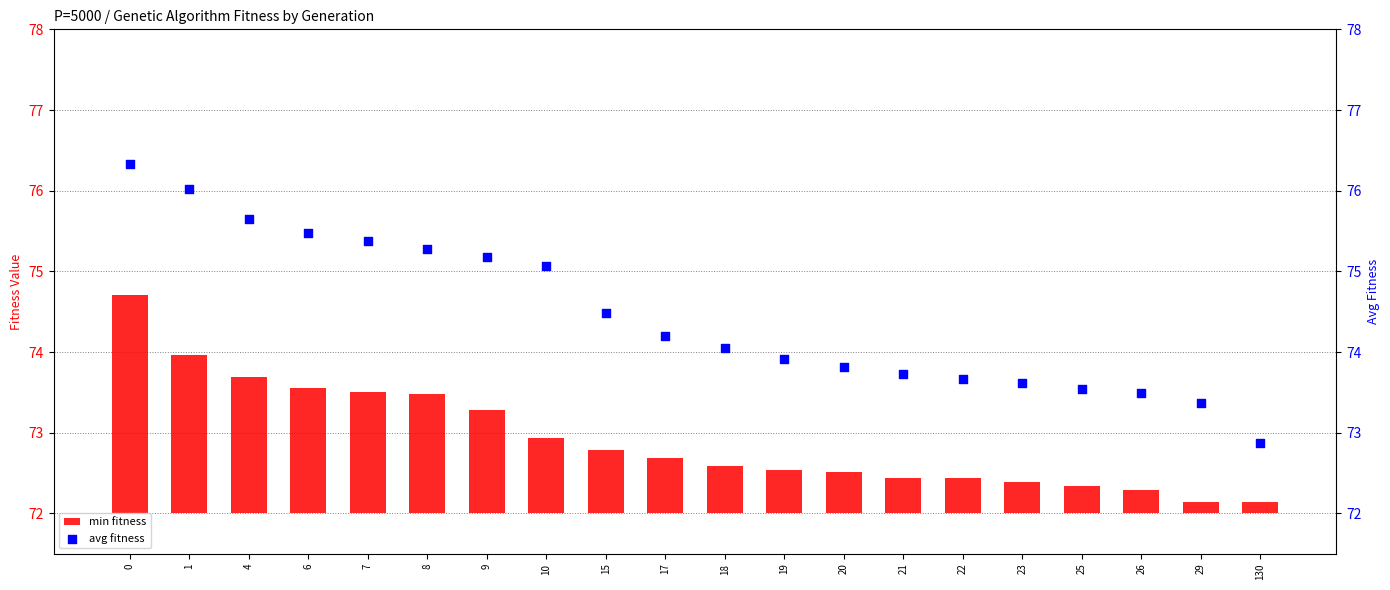

Is the value of avg fitness at 1 greater than the value of min fitness at 7?

Yes